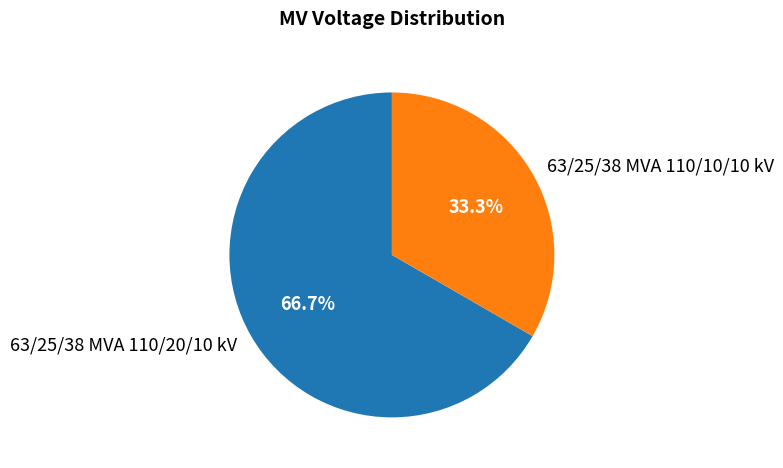

To the nearest percent, what is the combined percentage of 63/25/38 MVA 110/10/10 kV and 63/25/38 MVA 110/20/10 kV?

100%